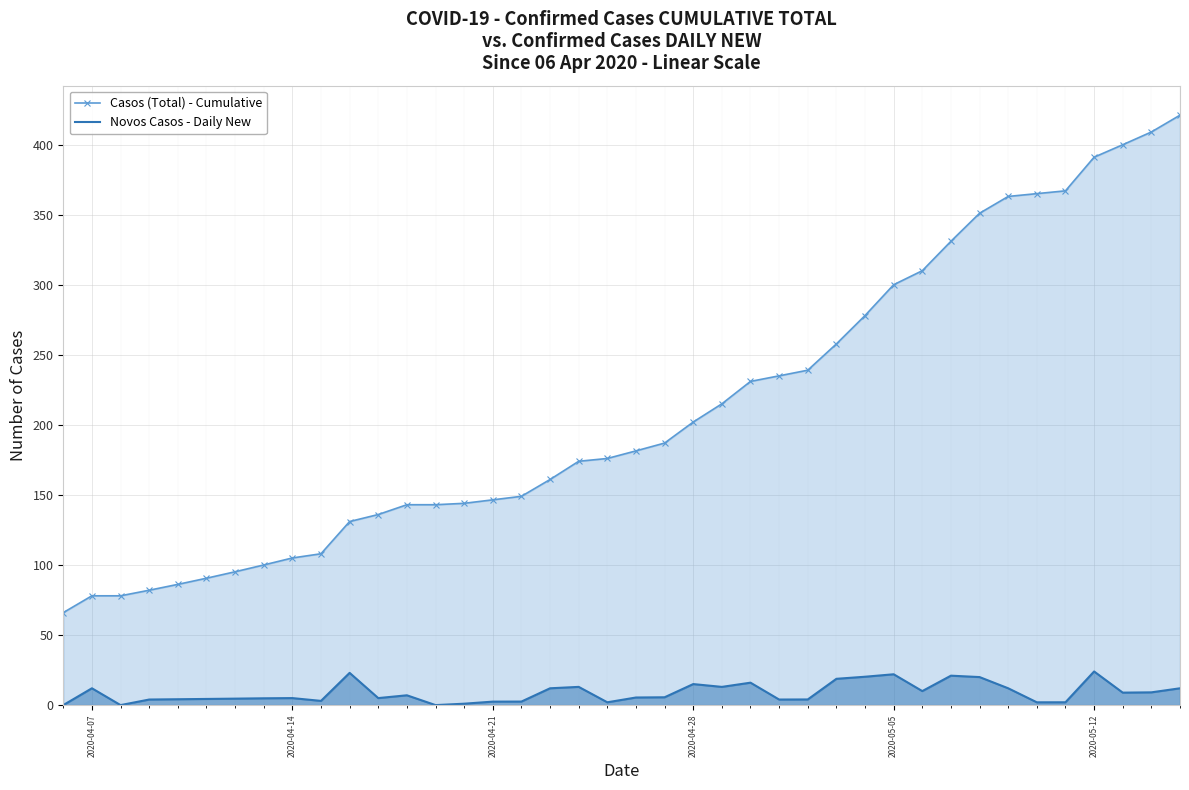

What is the highest value of the Novos Casos - Daily New series?

24.0